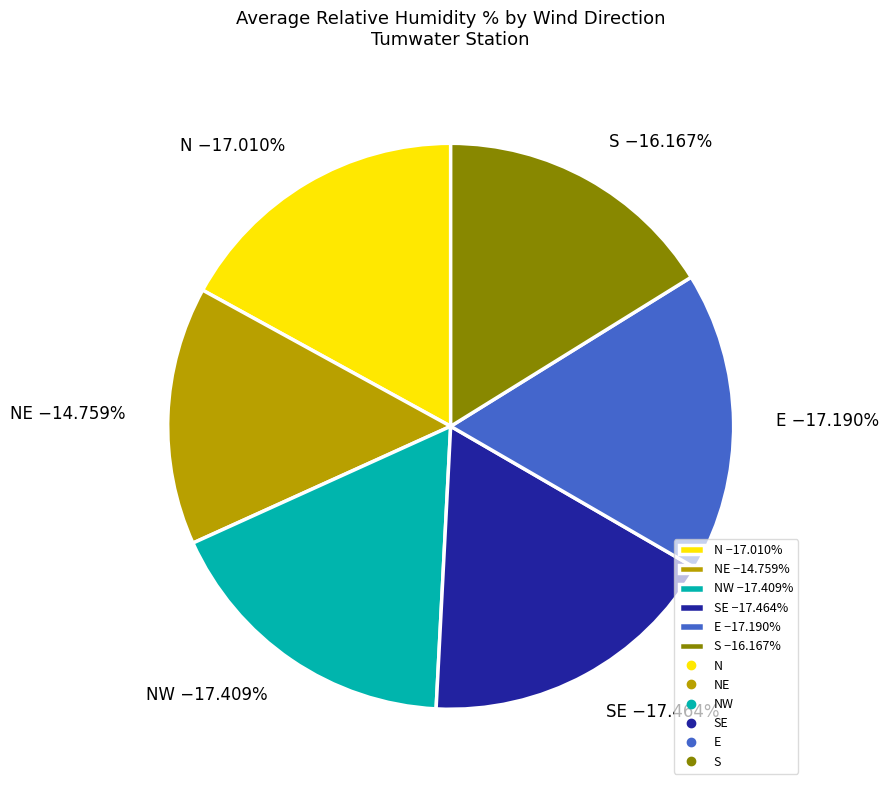

What is the smallest slice in the pie chart?

NE −14.759%